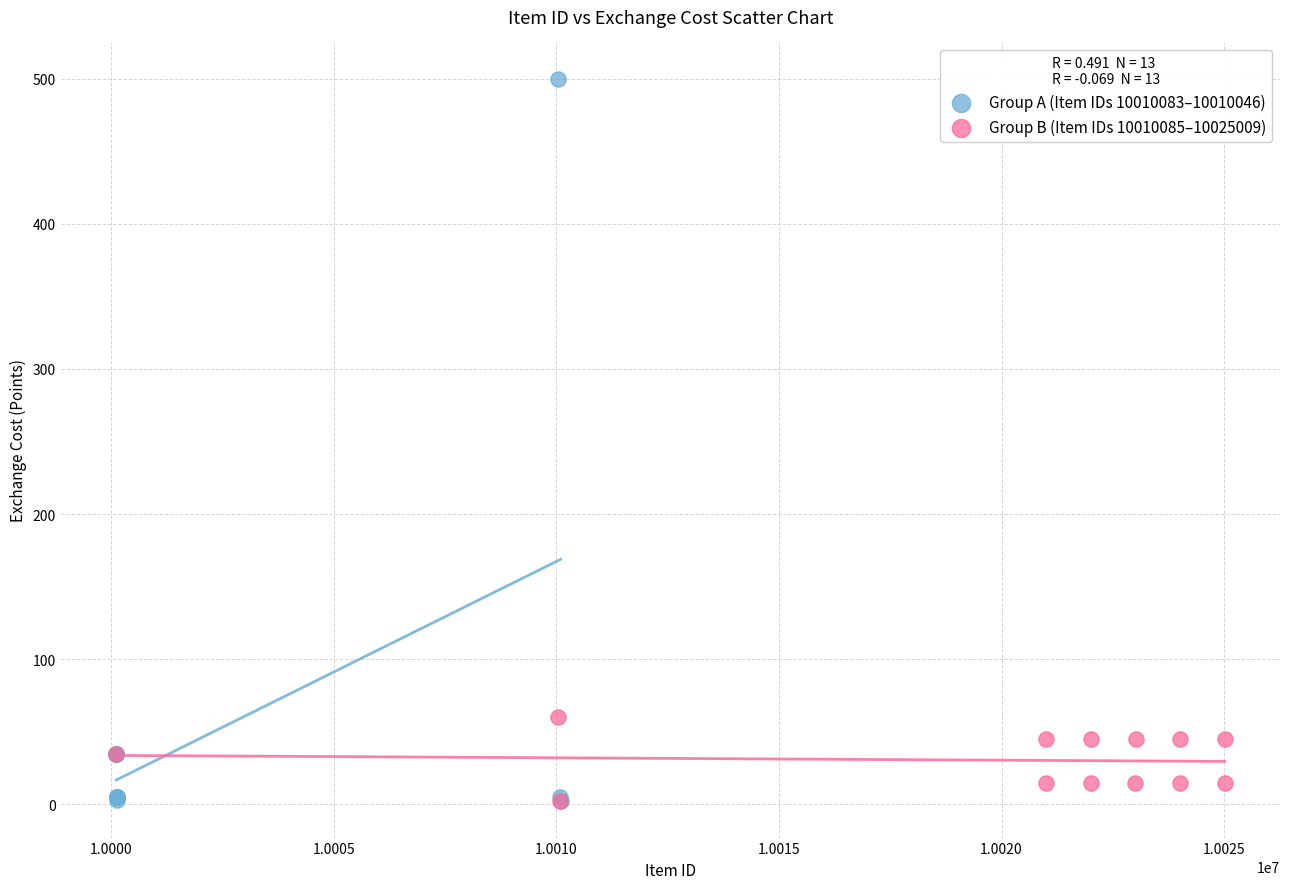

Which series reaches the maximum Y coordinate?

Group A (Item IDs 10010083–10010046)